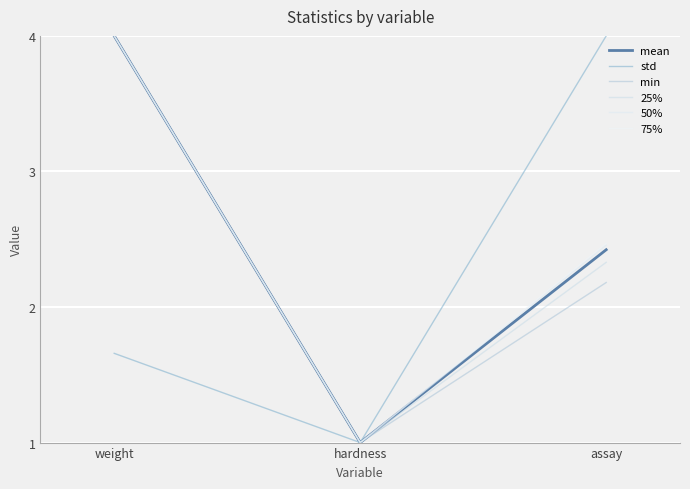

What is the label of the 3rd point from the left?

assay